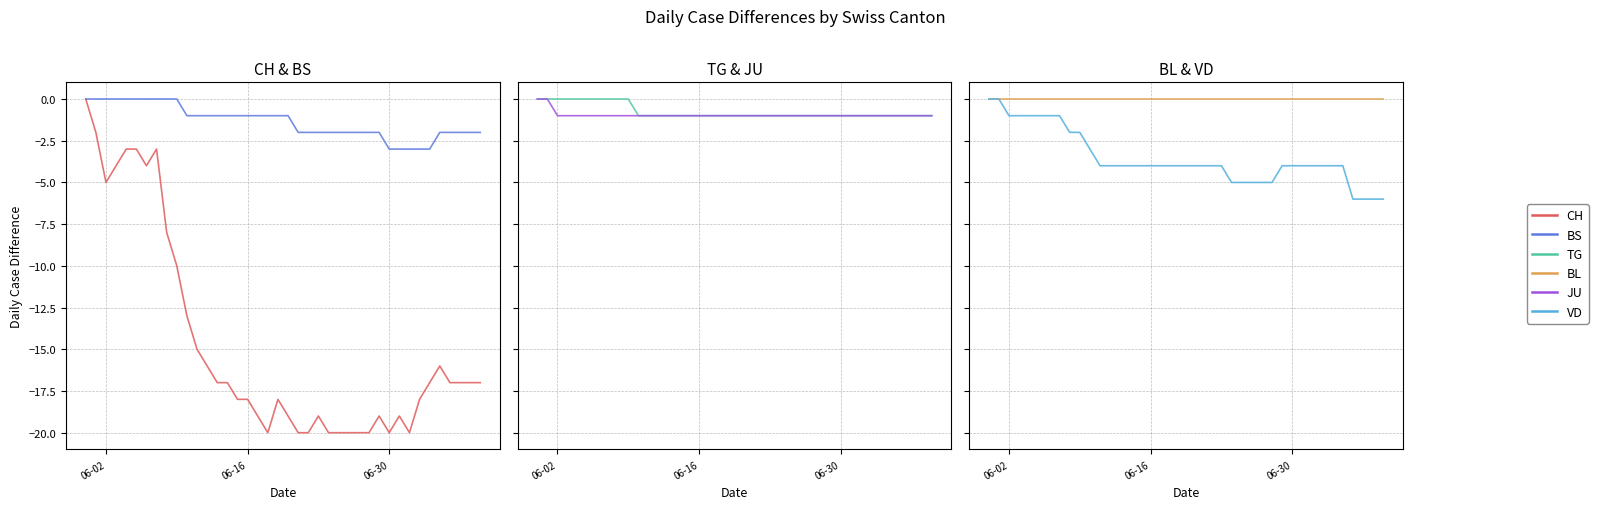

True or false: CH and BL intersect in this chart.

False